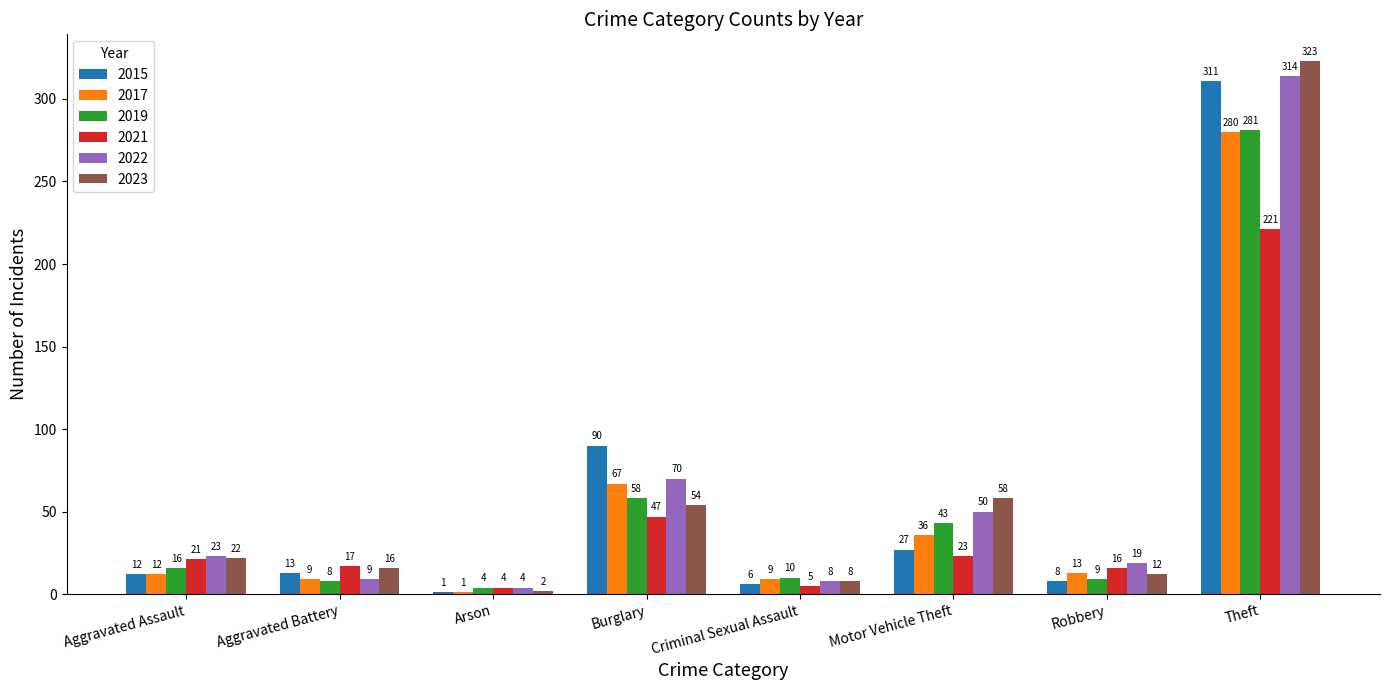

The value of 2021 at Robbery is 16. True or false?

True